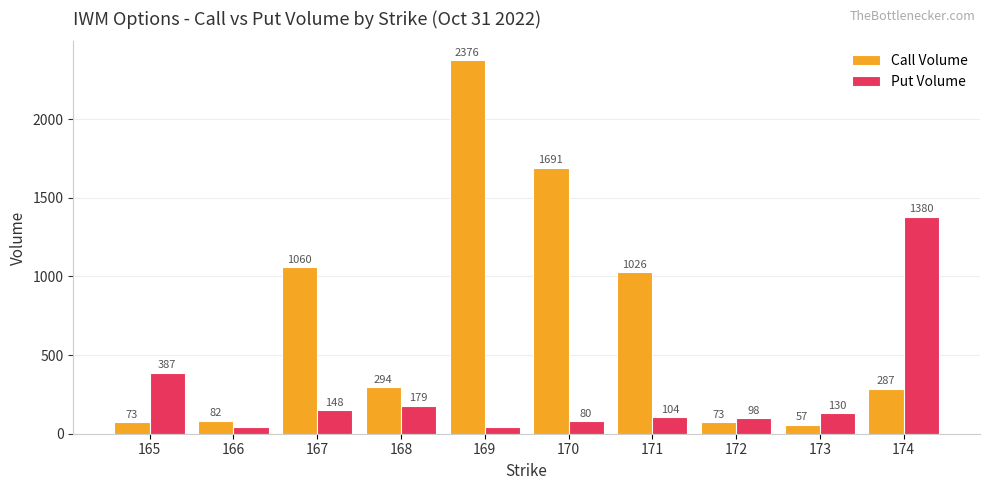

Reading left to right, transcribe all the data shown in this chart.

Call Volume: 73	82	1060	294	2376	1691	1026	73	57	287
Put Volume: 387	41	148	179	41	80	104	98	130	1380